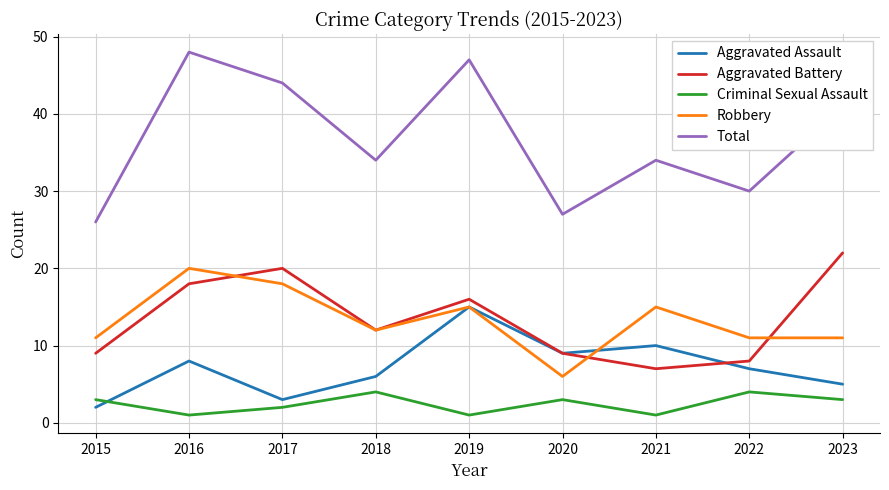

True or false: Aggravated Assault and Robbery intersect in this chart.

True